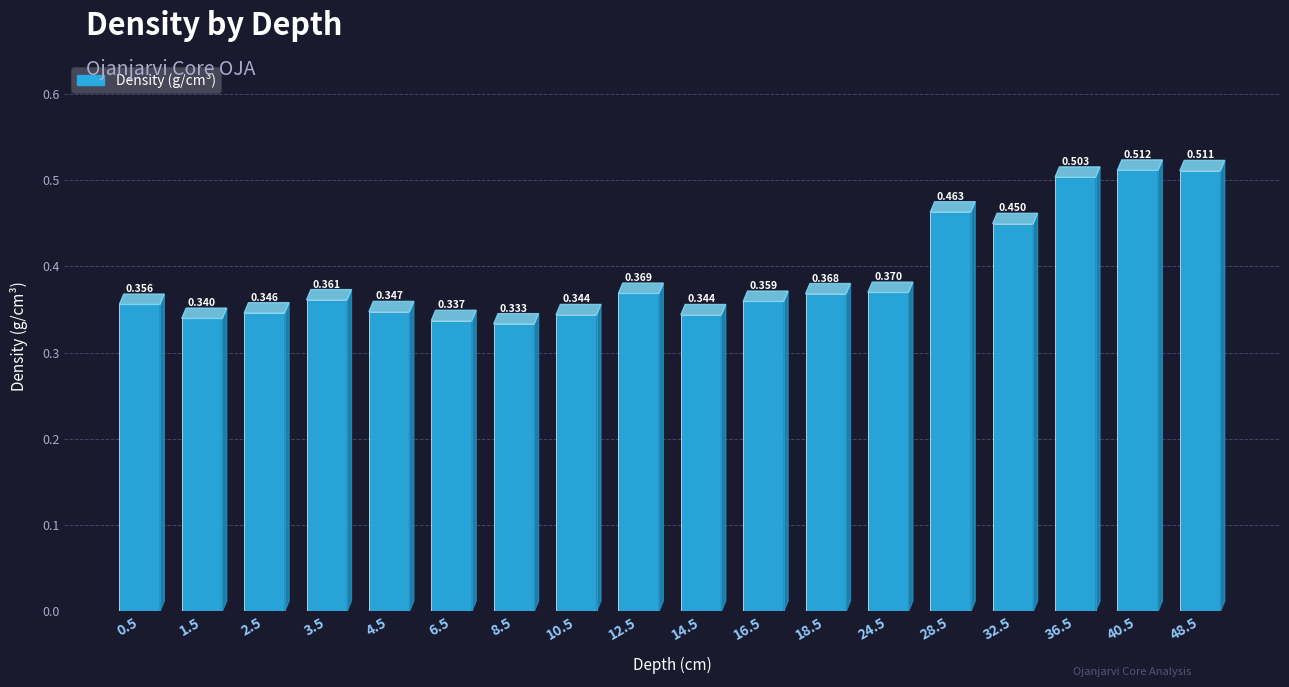

Count the number of categories in the chart.

18